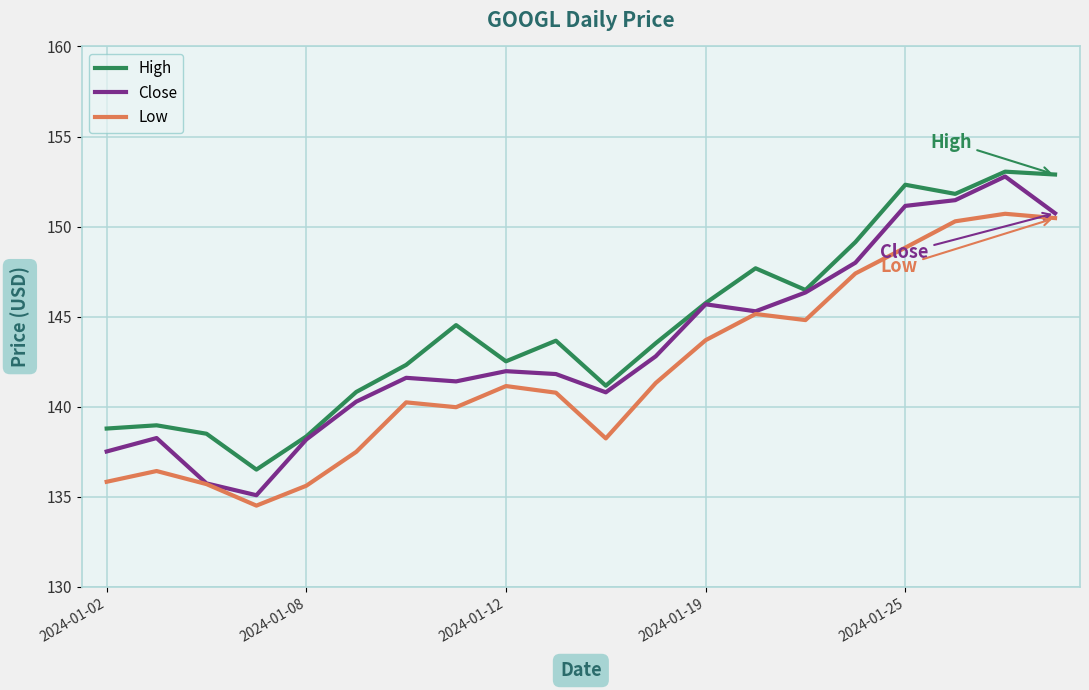

What is the greatest value displayed?

153.0